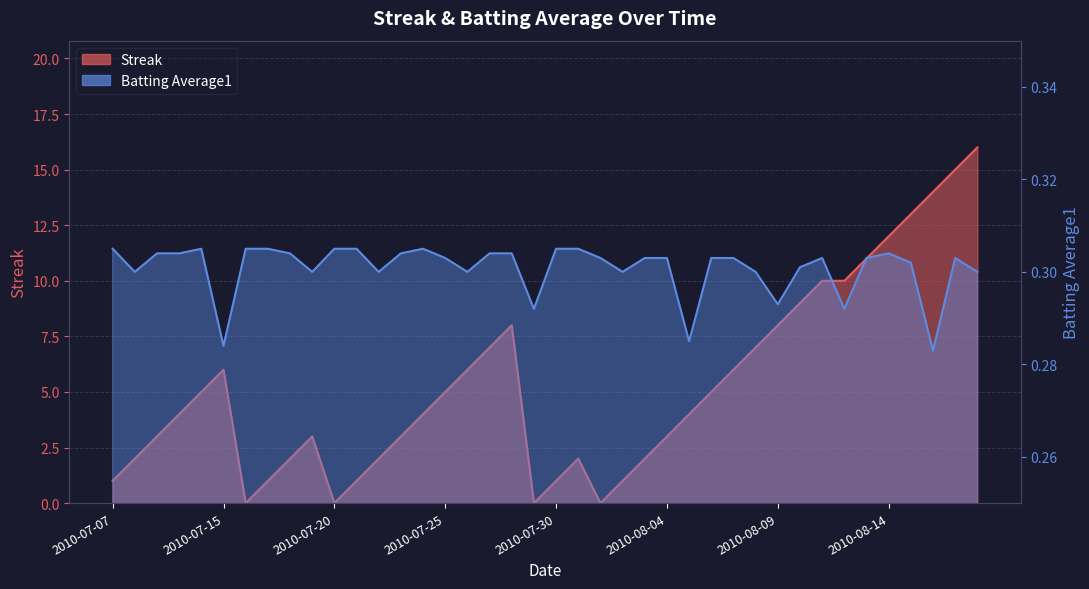

Count the number of data series in this chart.

2